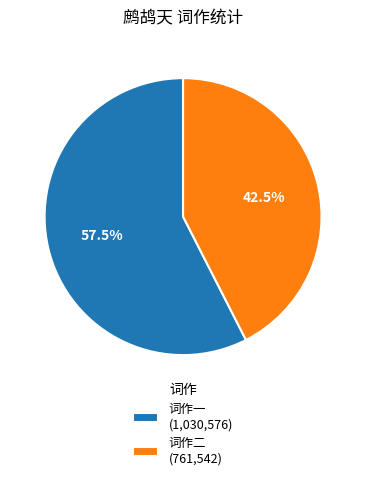

What percentage do 词作二 (761,542) and 词作一 (1,030,576) together represent?

100.0%